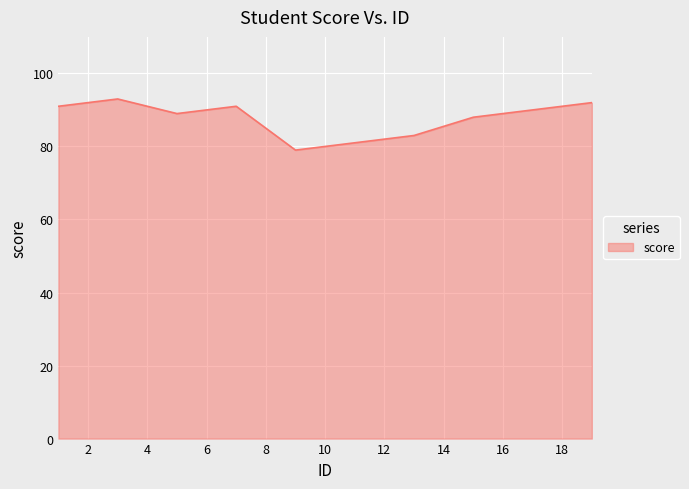

What is the smallest value displayed?

79